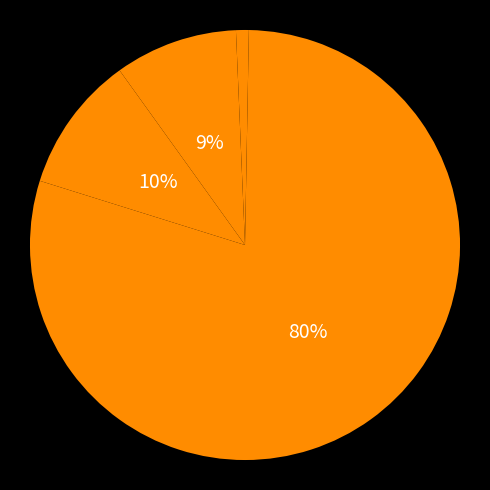

Does any single category account for the majority?

Yes